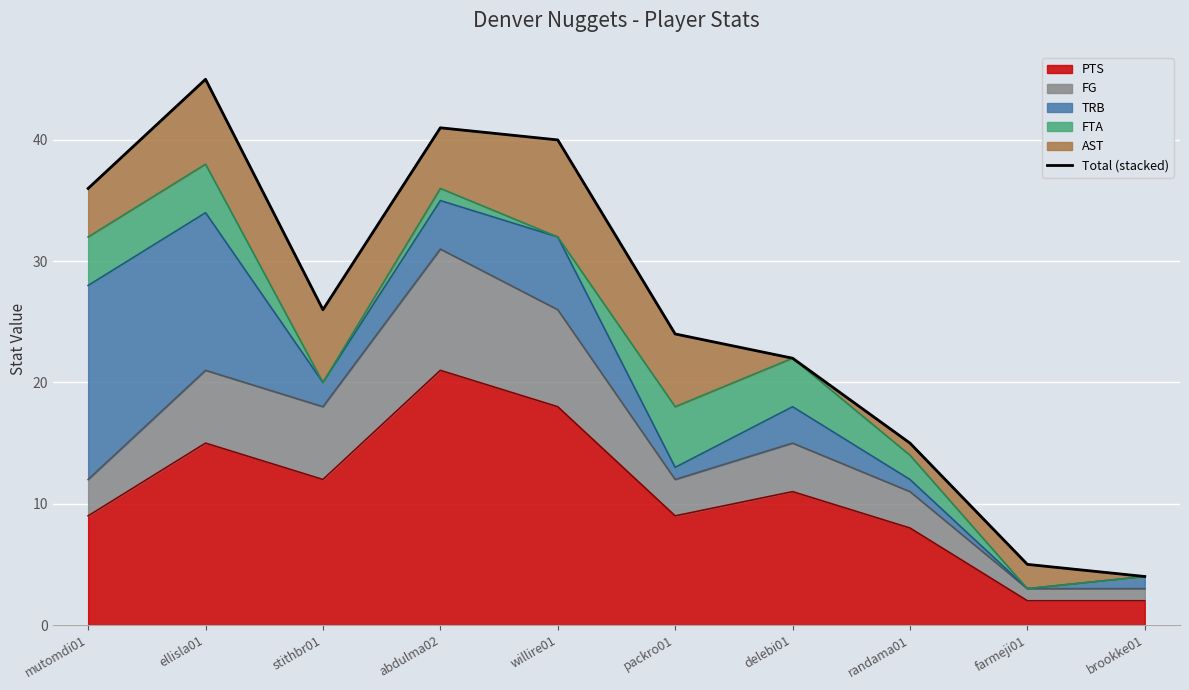

List the labels in order of value, largest first.

ellisla01, abdulma02, willire01, mutomdi01, stithbr01, packro01, delebi01, randama01, farmeji01, brookke01